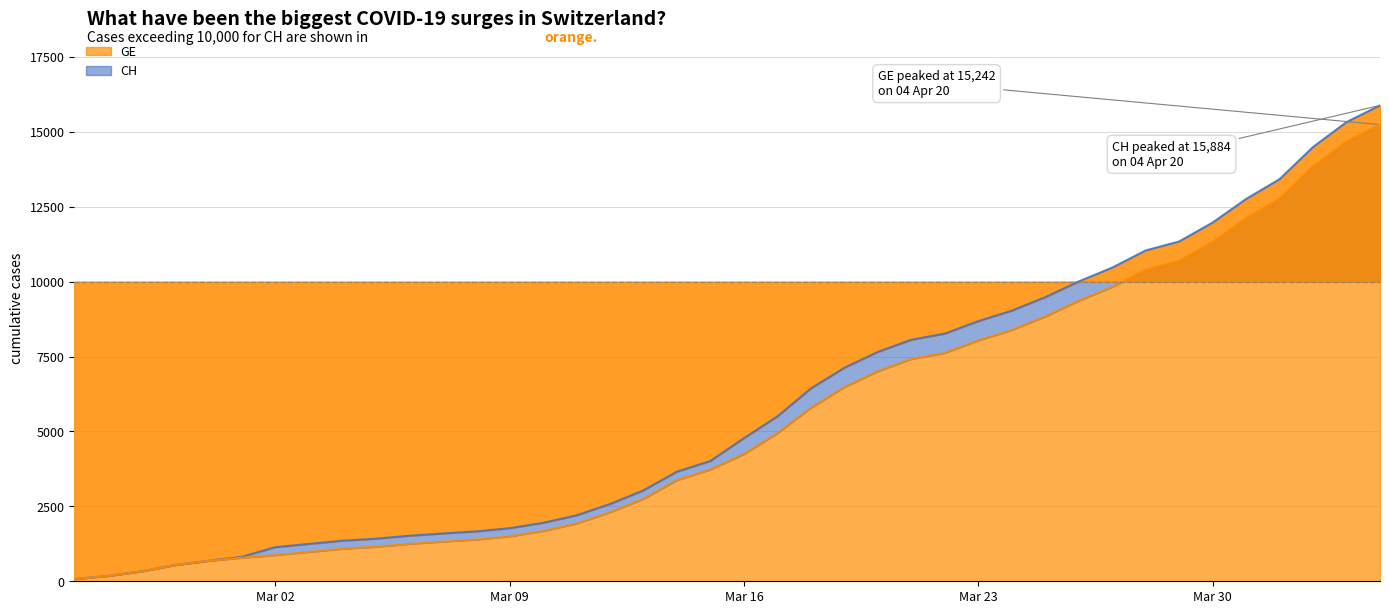

What is the minimum value shown in the chart?

73